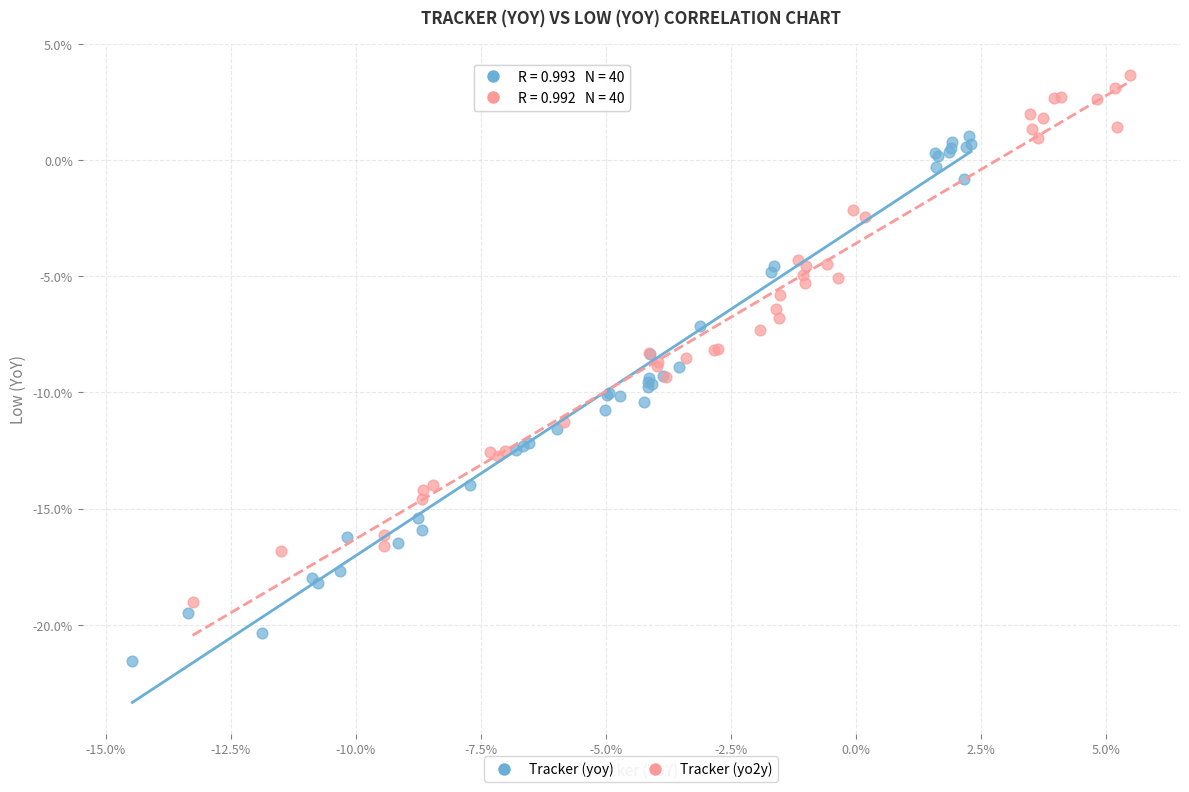

Which series contains the lowest Y value?

Tracker (yoy)